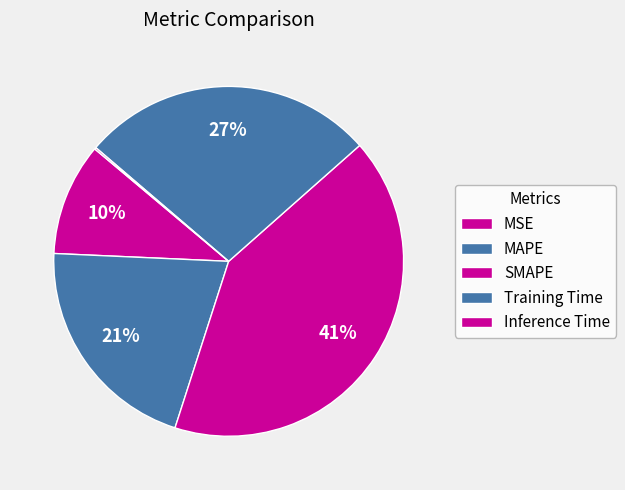

Which has a higher value, SMAPE or MSE?

SMAPE